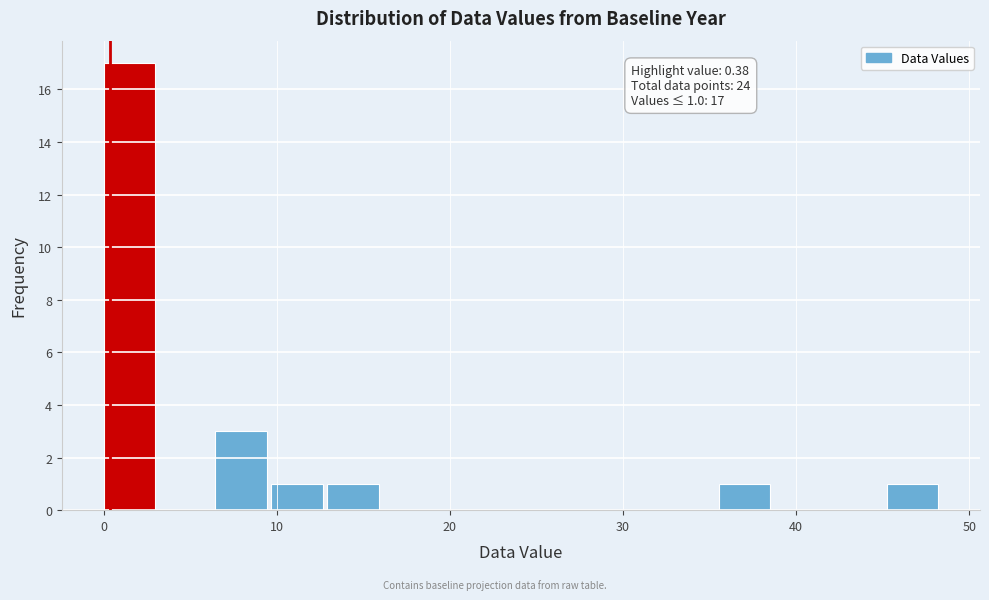

Read against the x-axis, roughly where is the centre of the tallest bar?

1